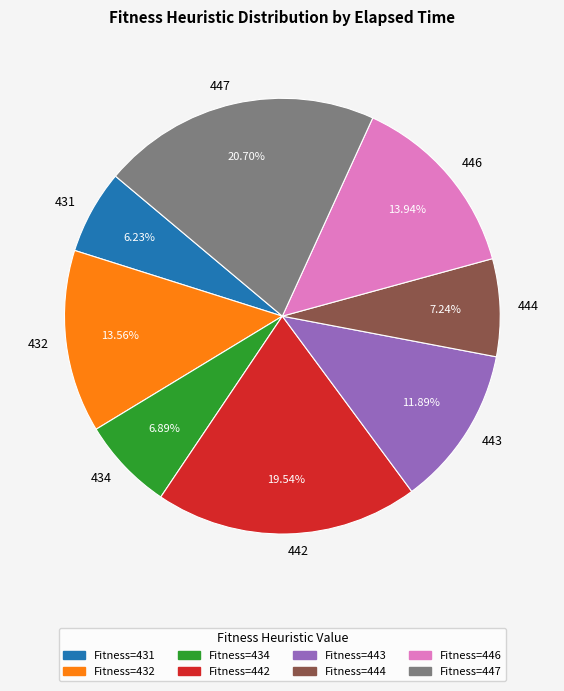

Do 443 and 434 together represent more than half of the pie?

No